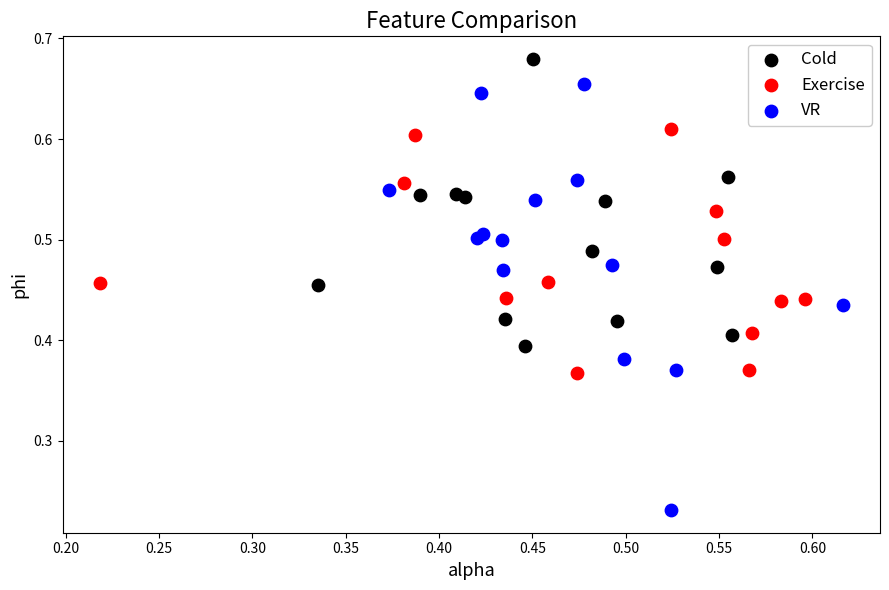

Which series reaches the minimum Y coordinate?

VR